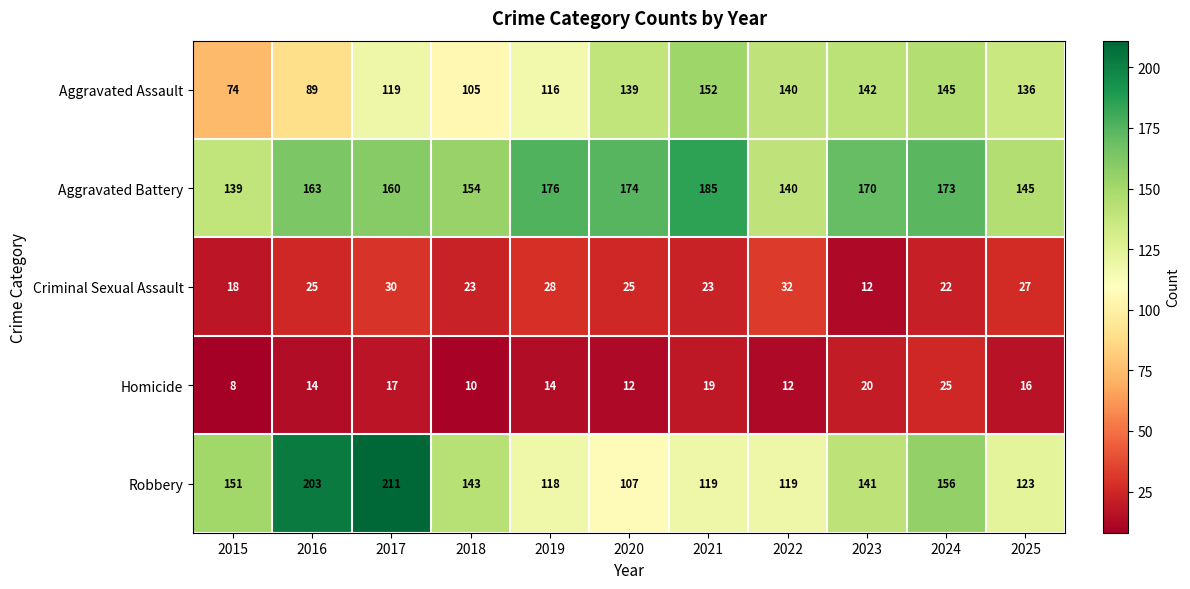

The Criminal Sexual Assault series shows 18 at 2015. True or false?

True